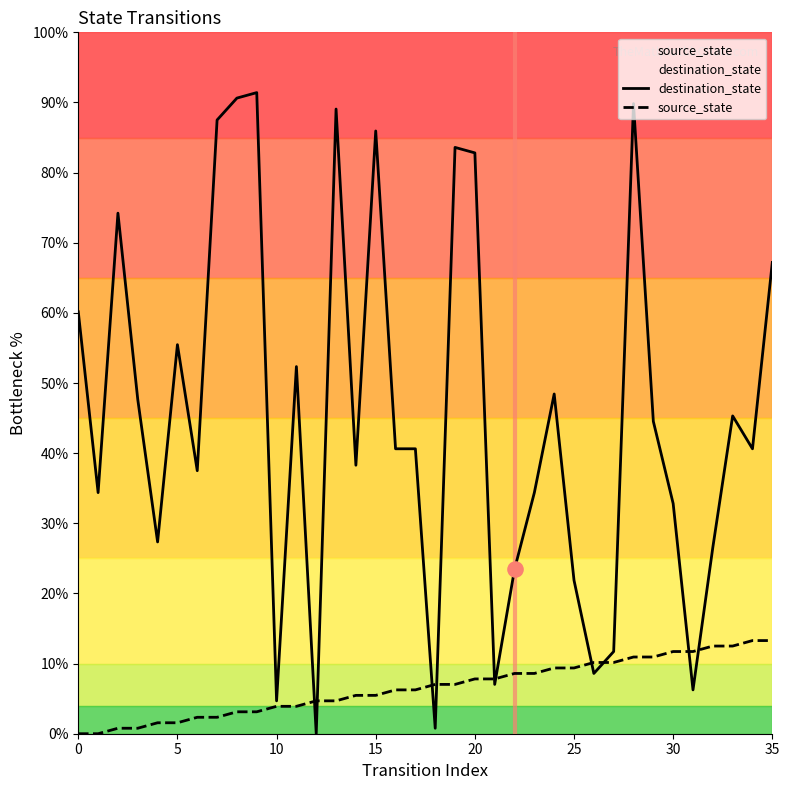

Is the value of destination_state at 9 greater than the value of source_state at 23?

Yes